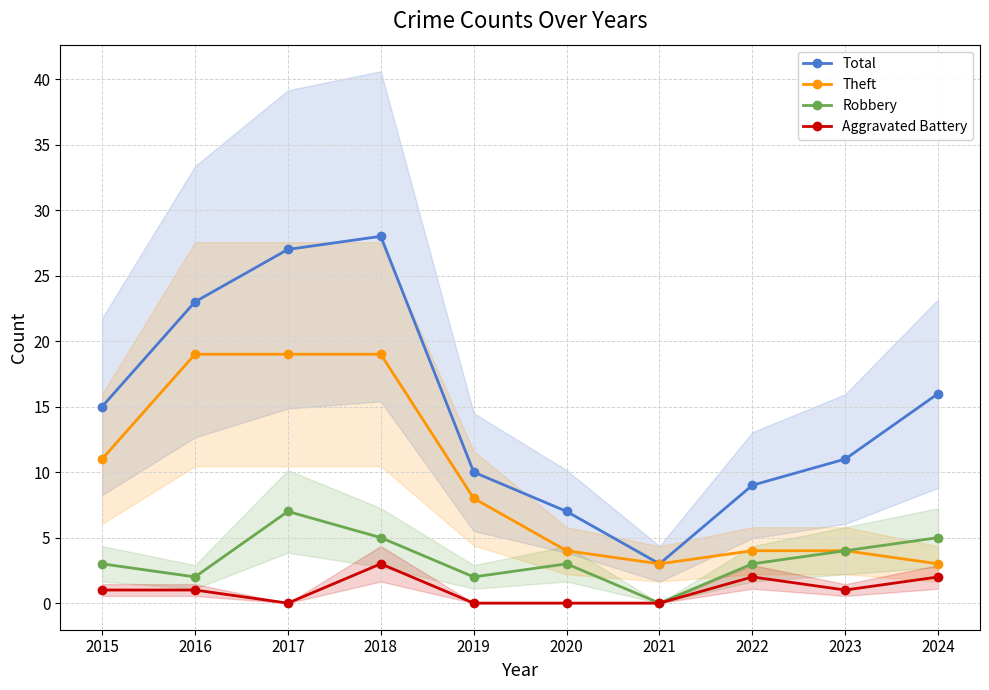

What is the difference between the Total values at 2024 and 2020?

9